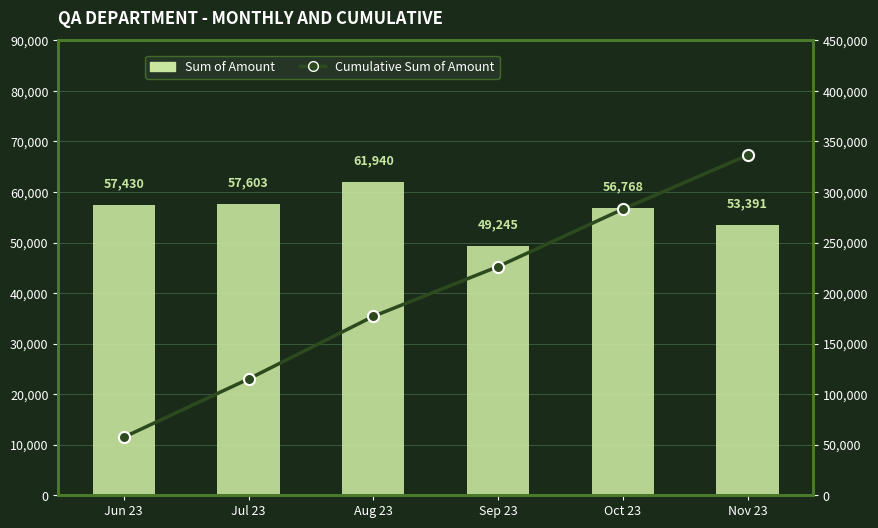

Is the value of Cumulative Sum of Amount at Aug 23 greater than the value of Sum of Amount at Sep 23?

Yes